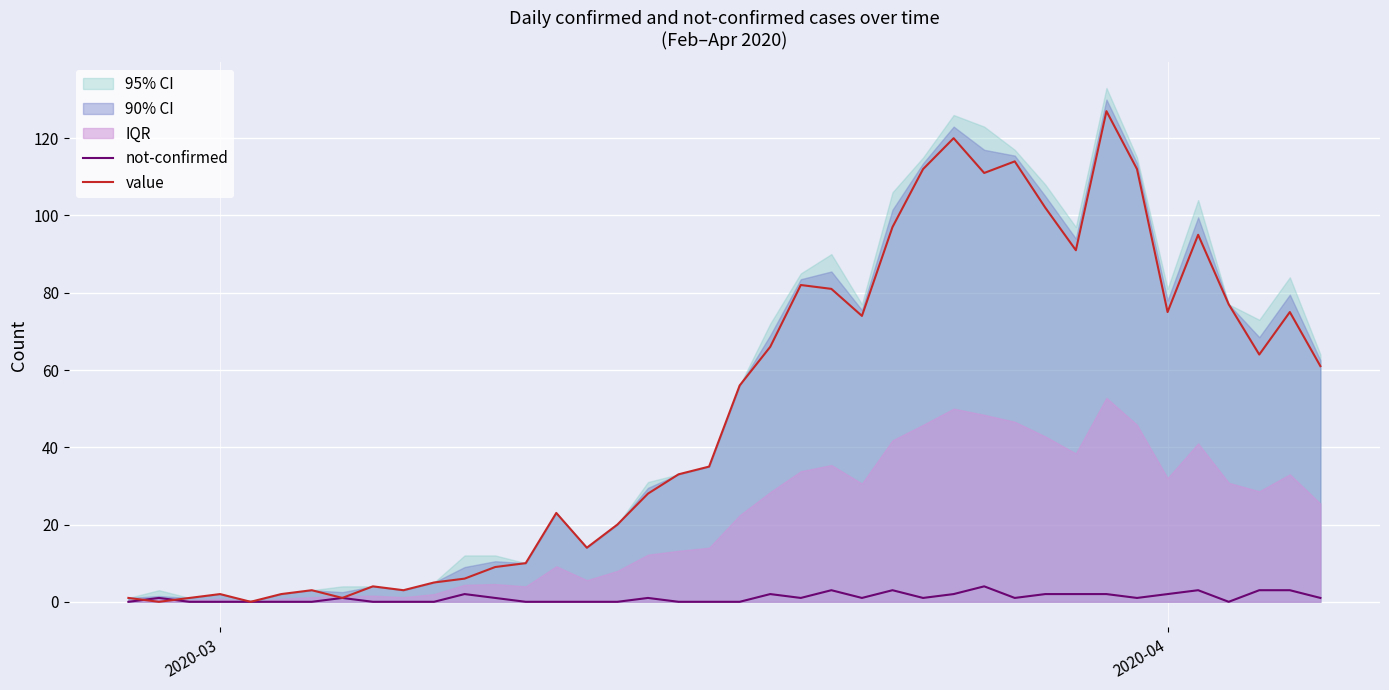

What is the maximum value for not-confirmed?

4